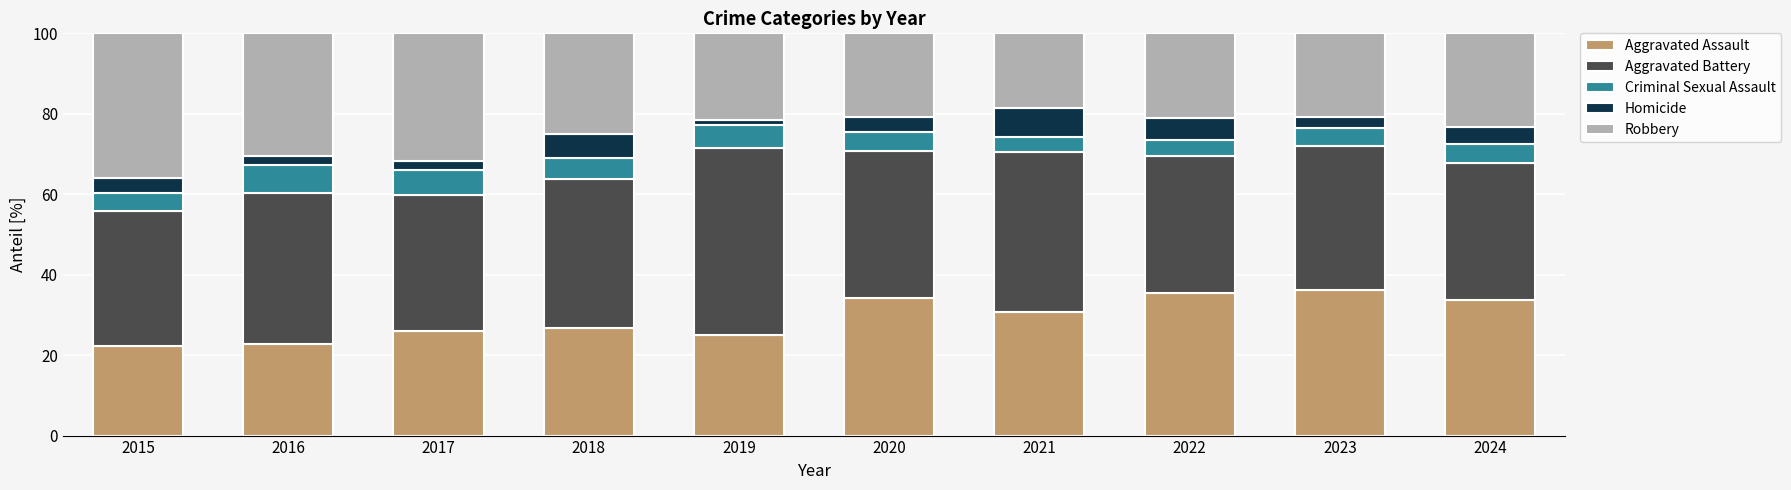

What is the maximum value for Aggravated Assault?

36.1